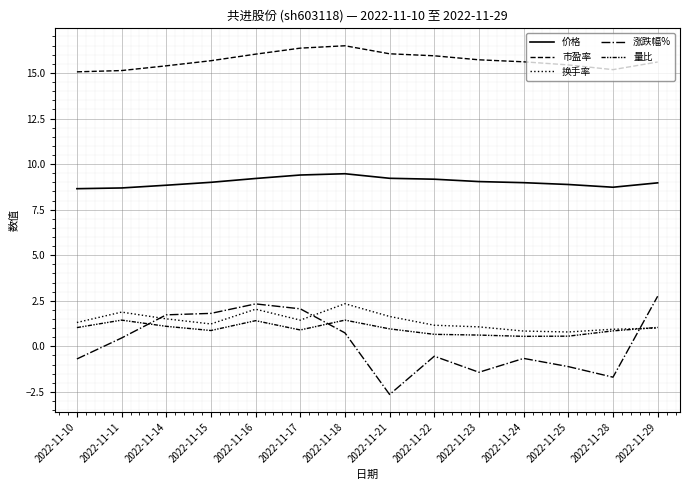

Where is the first local maximum for 换手率?

2022-11-11